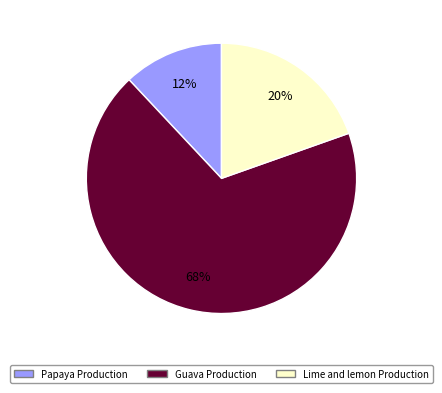

Rank the categories by value from lowest to highest.

Papaya Production, Lime and lemon Production, Guava Production